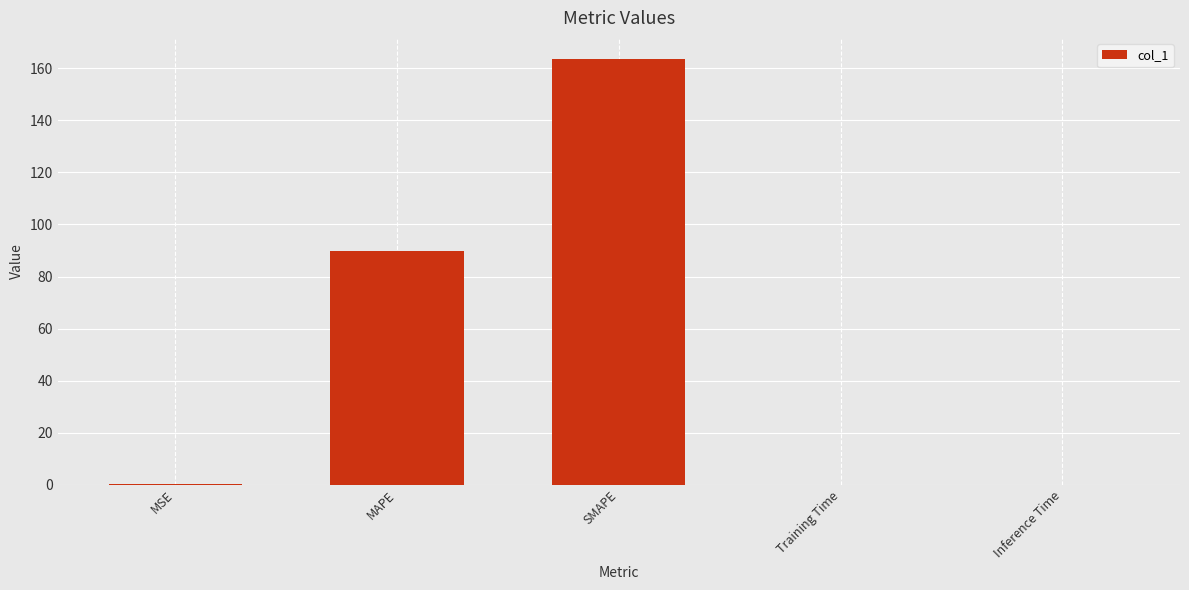

At which category does the chart reach its peak across all series?

SMAPE